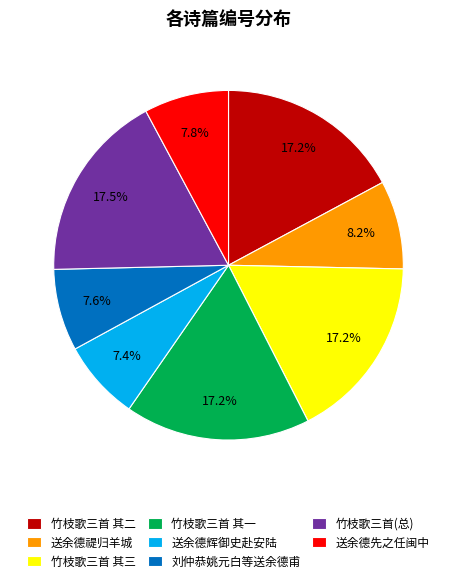

How much of the chart is everything except 竹枝歌三首(总)?

82.5%